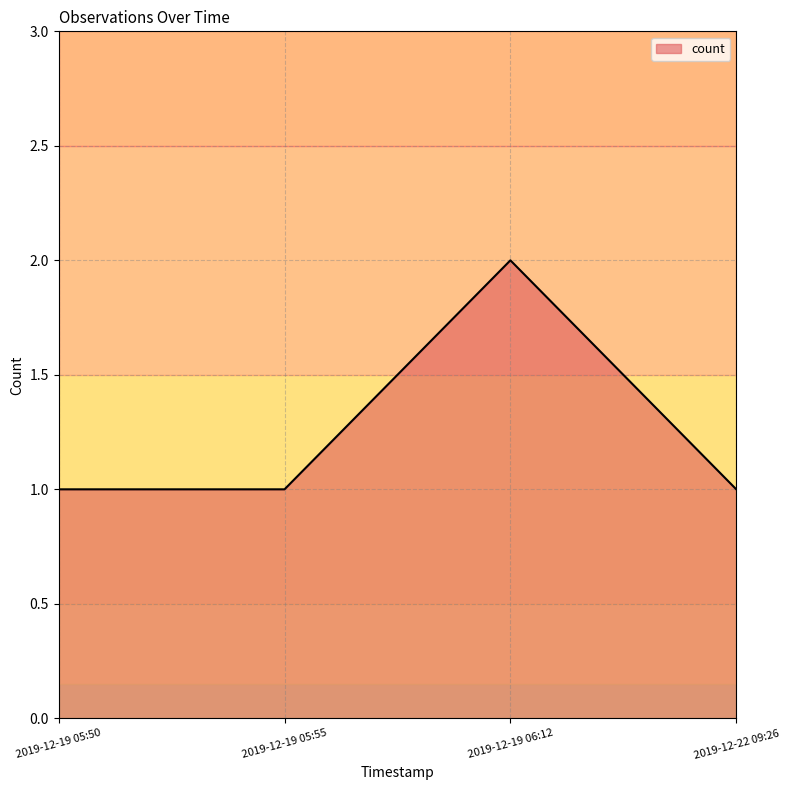

Where is the first local maximum?

2019-12-19 06:12